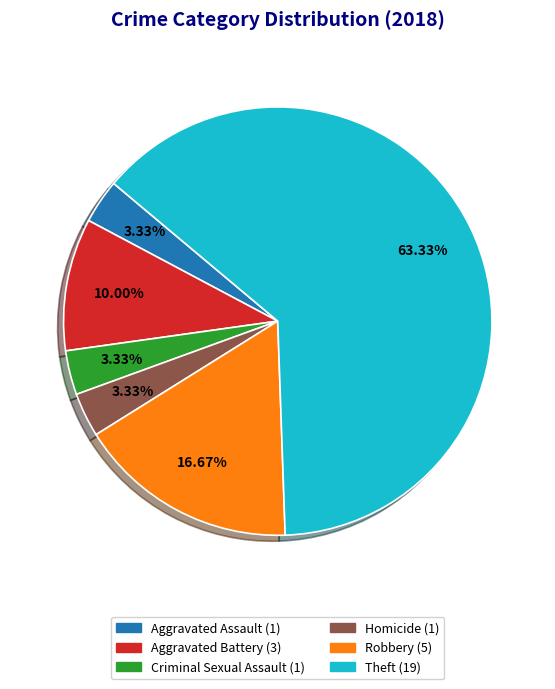

What percentage do Theft and Aggravated Assault together represent?

66.7%